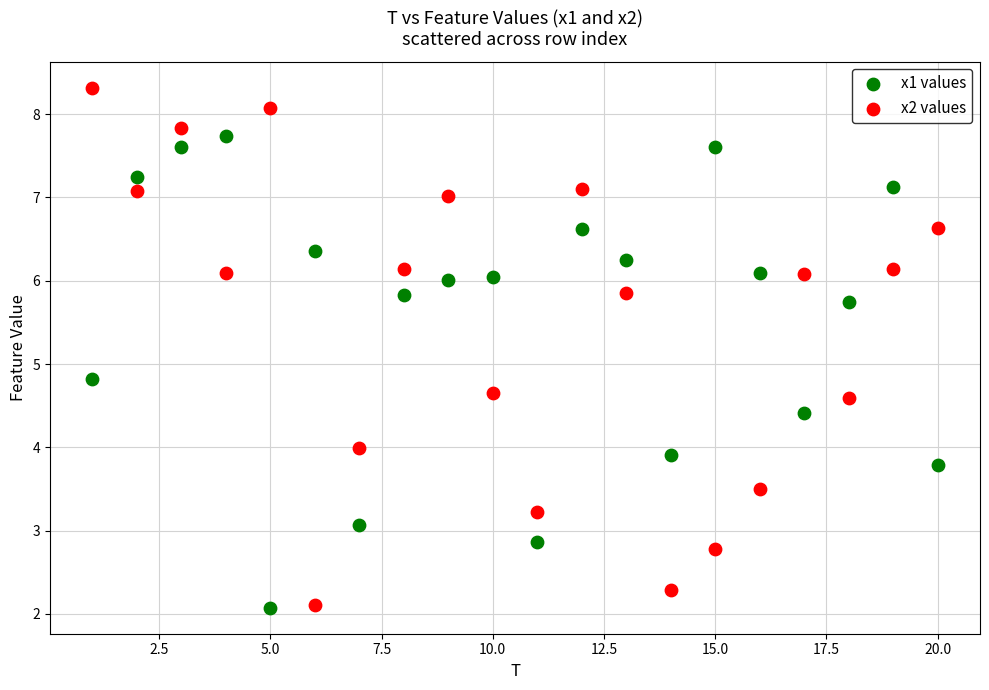

What are all the series names shown in the legend?

x1 values, x2 values